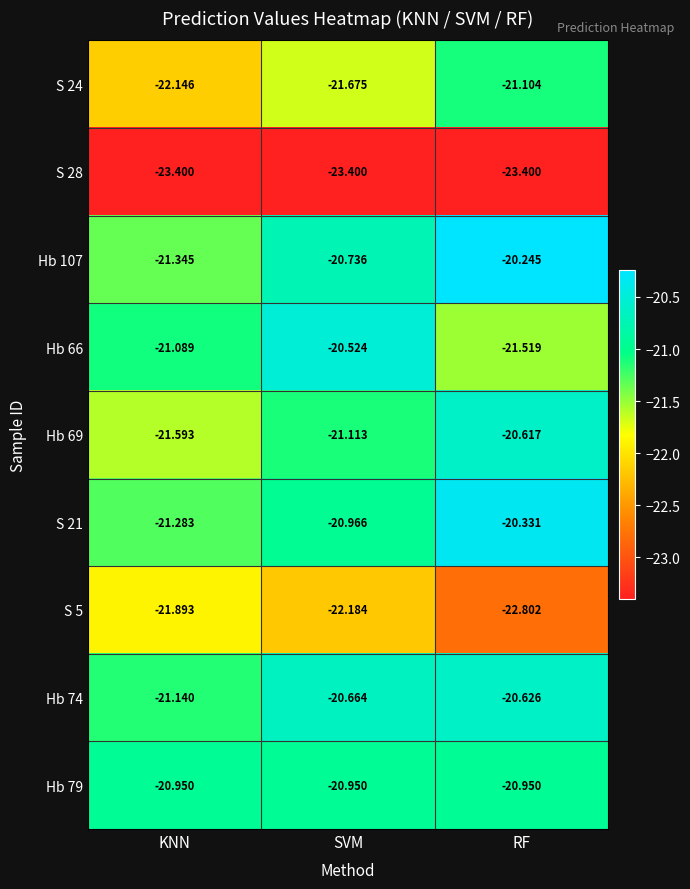

At which label does Hb 69 first exceed -21?

RF